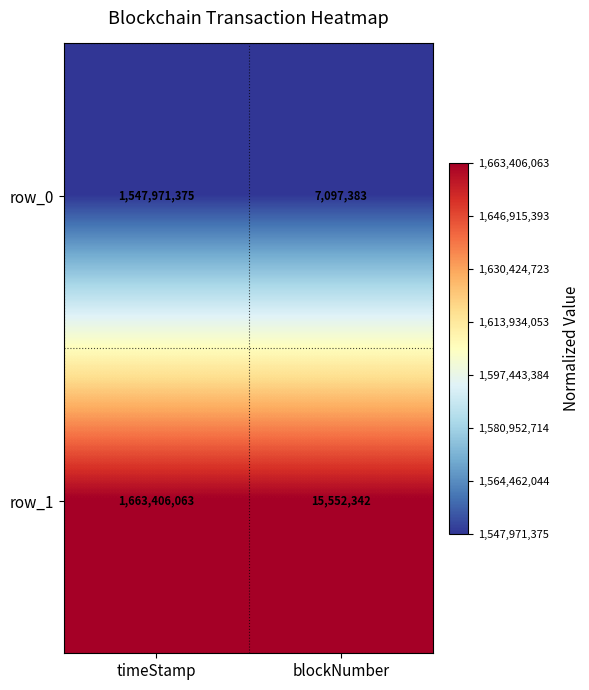

Which series has the widest spread of values?

row_1